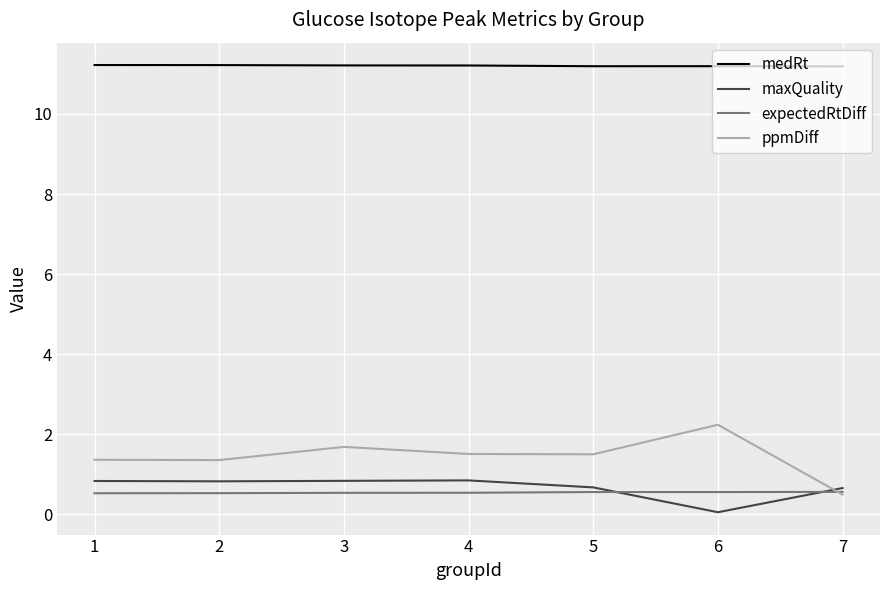

Is this an area chart (filled region under the line)?

No